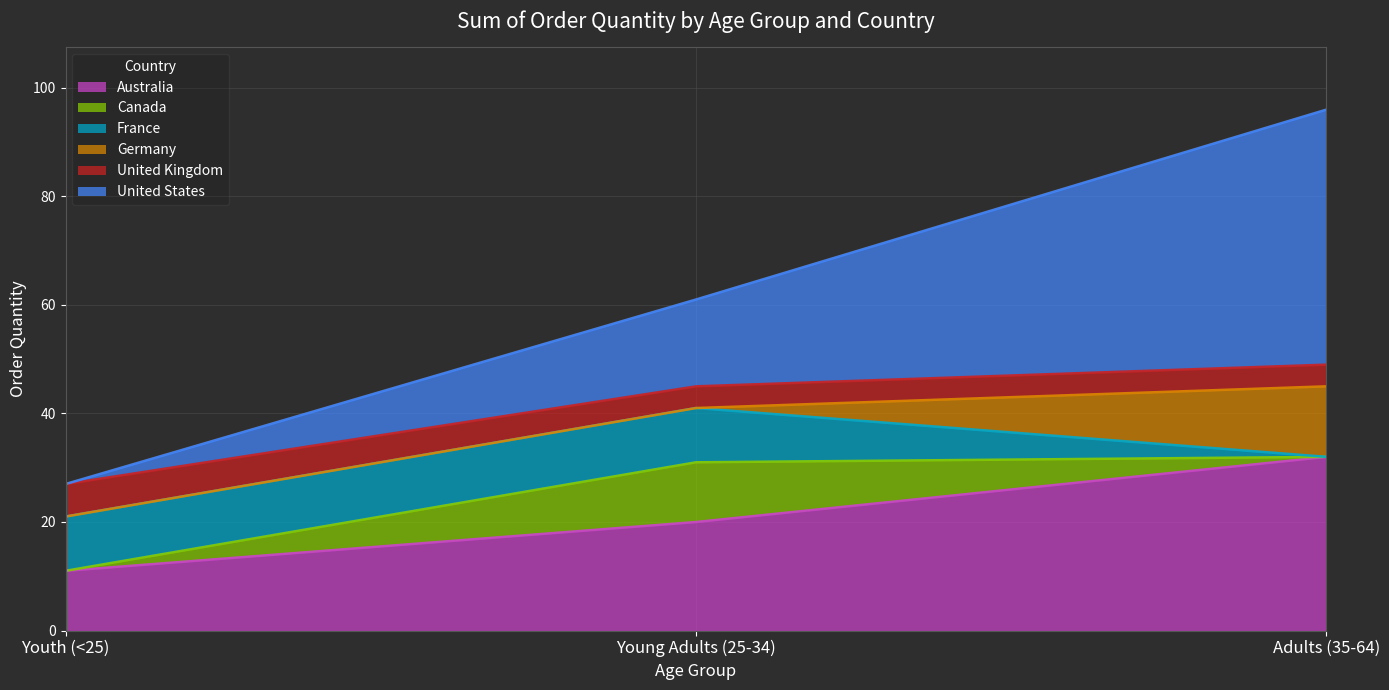

Which category has the highest value in the Australia series?

Adults (35-64)